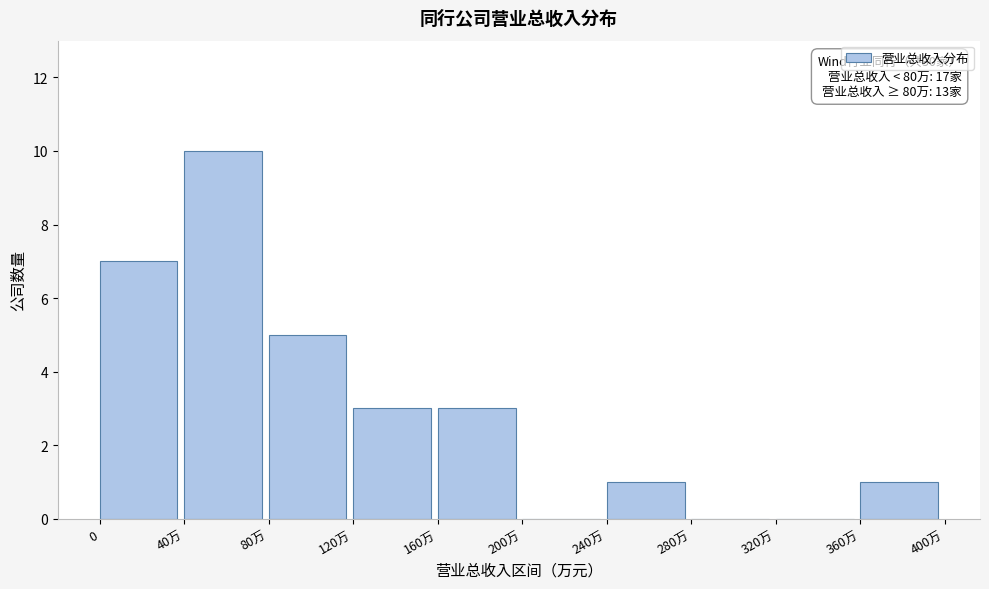

Reading right to left, extract all data points from this chart.

360万=1	320万=0	280万=0	240万=1	200万=0	160万=3	120万=3	80万=5	40万=10	0=7